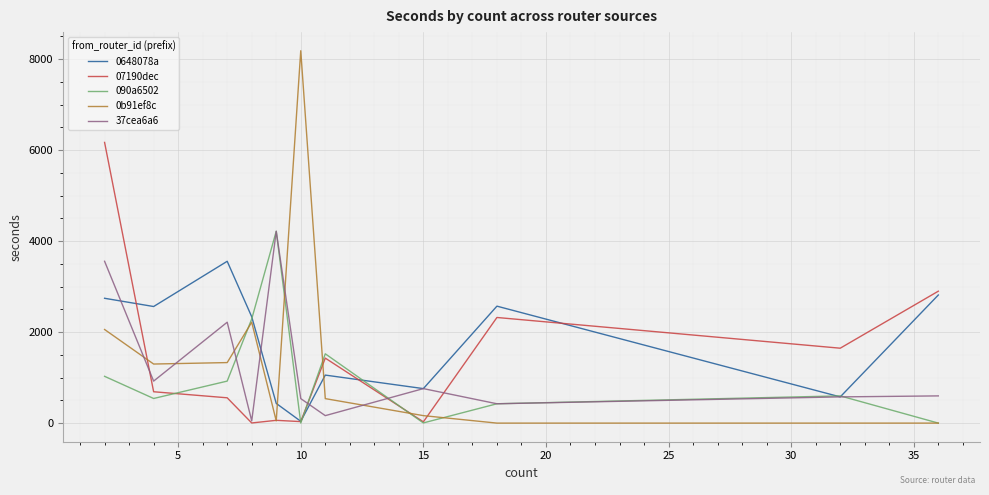

Which series has the largest range (max minus min)?

0b91ef8c